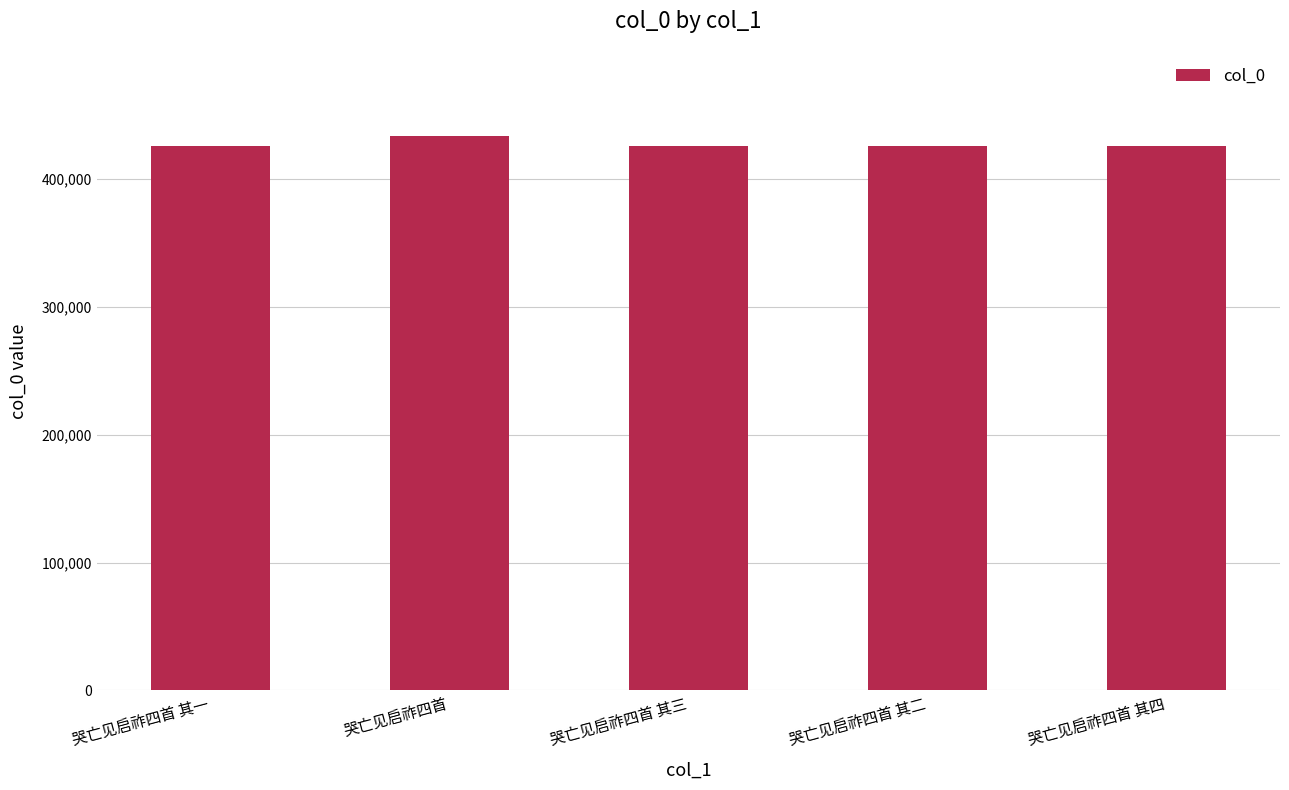

What is the label of the 3rd bar from the left?

哭亡见启祚四首 其三